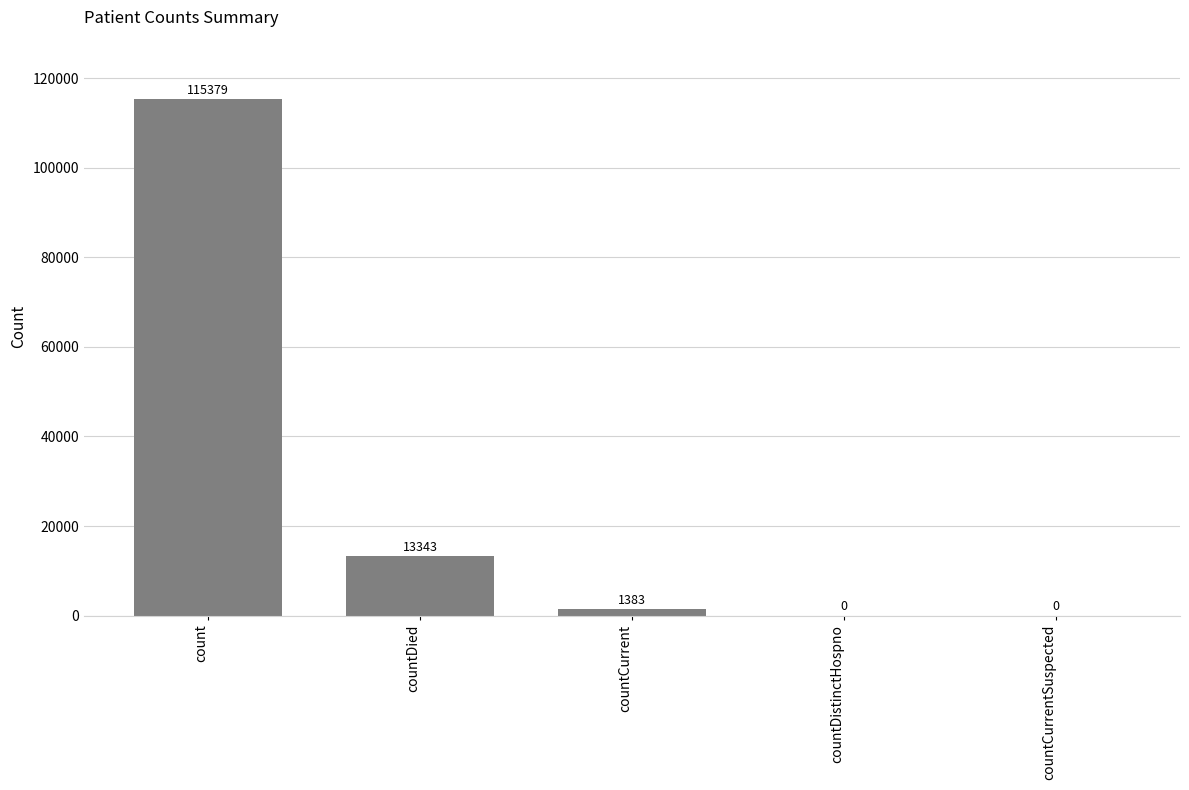

True or false: the data shows 67366 at count.

False